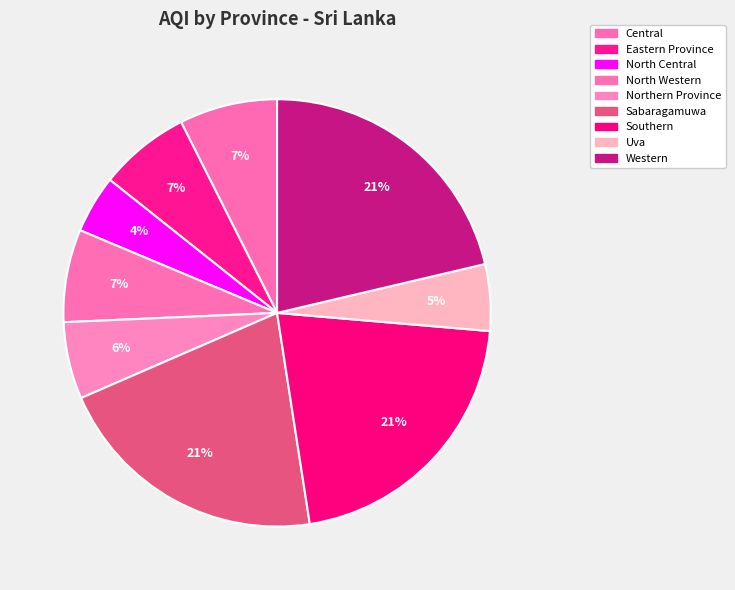

Which category has the biggest portion of the pie?

Western